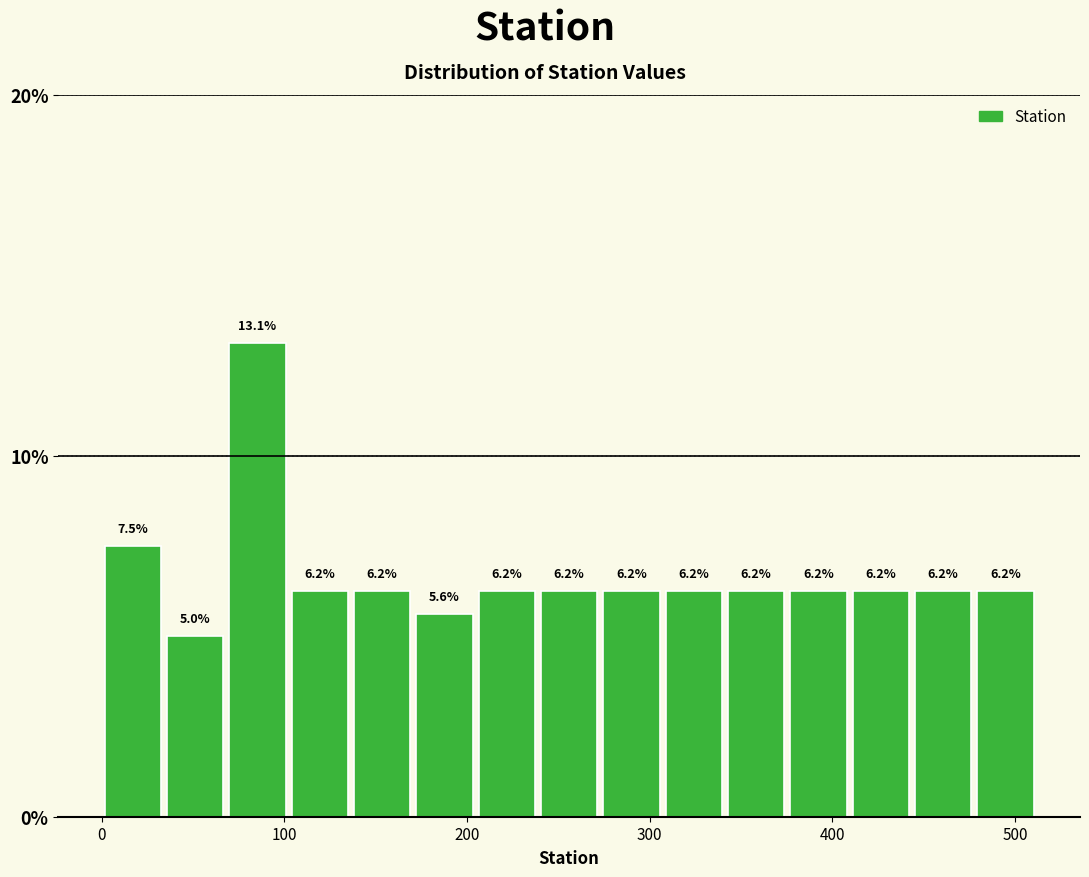

Read against the x-axis, roughly where is the centre of the tallest bar?

90